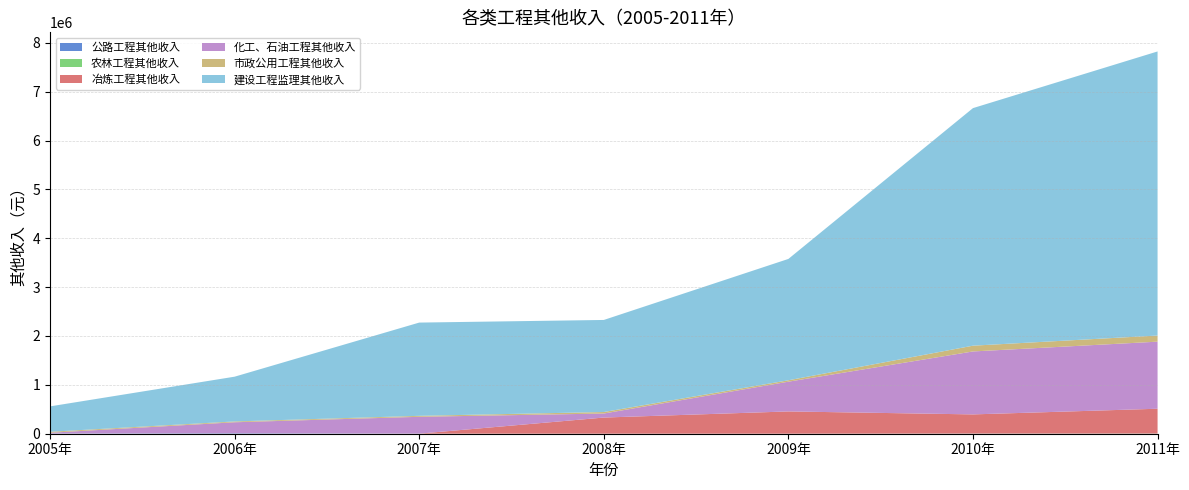

Reading right to left, transcribe all the data shown in this chart.

公路工程其他收入: 1497.5	1793.0	771.3	515.0	685.0	9147.2	3561.2
农林工程其他收入: 2192.2	1629.0	2.7	166.0	542.8	373.2	363.2
冶炼工程其他收入: 507589.8	392001.0	455421.3	330145.0	280.5	547.4	373.7
化工、石油工程其他收入: 1372851.8	1288283.0	608627.1	82618.0	344871.0	224447.1	15592.9
市政公用工程其他收入: 125112.4	118122.0	28856.6	30724.0	19650.7	16834.2	19939.3
建设工程监理其他收入: 5813686.2	4861421.0	2483345.9	1883996.0	1908239.3	915939.0	519614.3